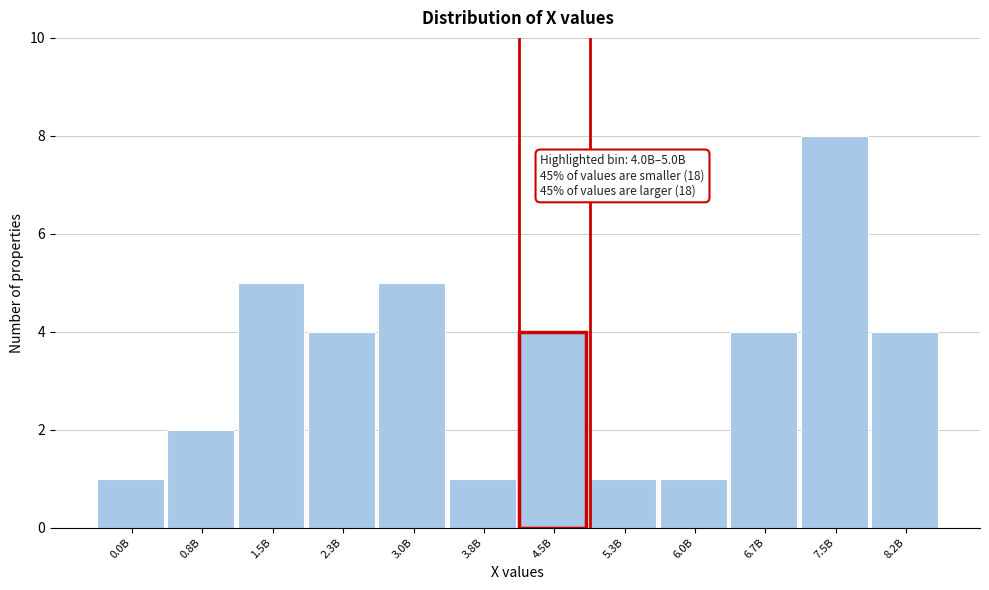

Reading right to left, what are all the values shown in this chart?

4	8	4	1	1	4	1	5	4	5	2	1